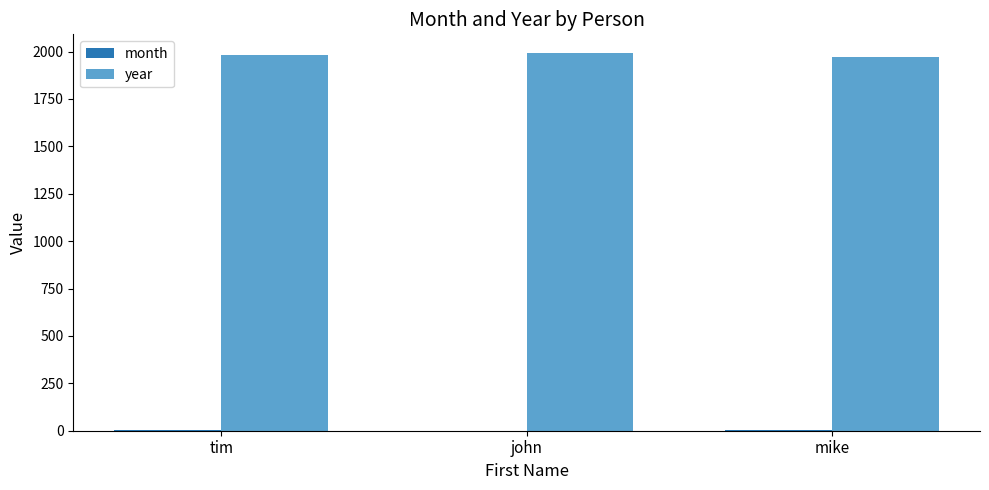

What is the maximum value shown in the chart?

1991